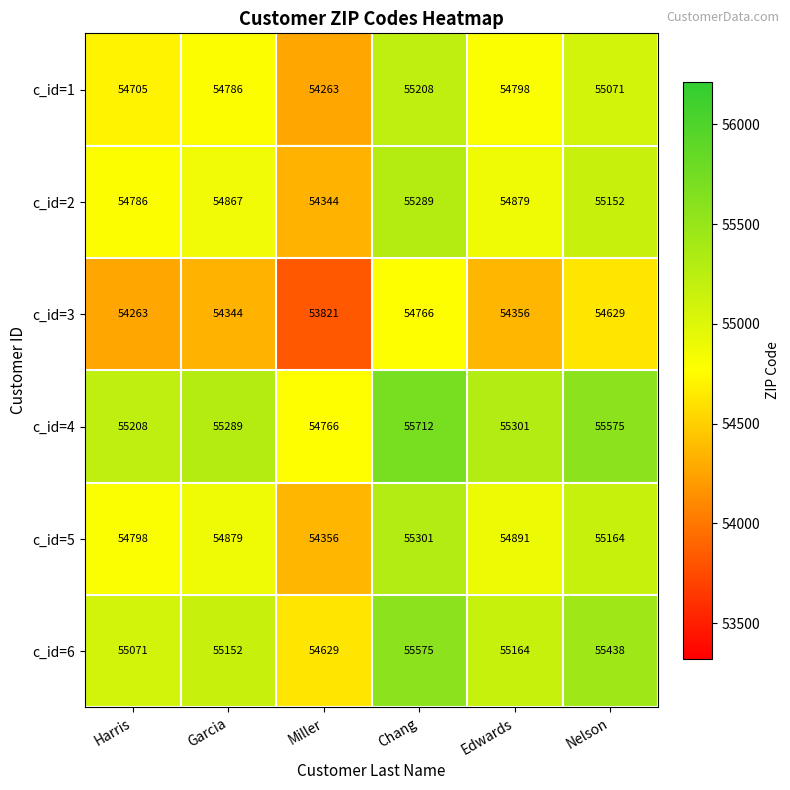

What is the difference between the second highest and minimum values in the c_id=4 series?

809